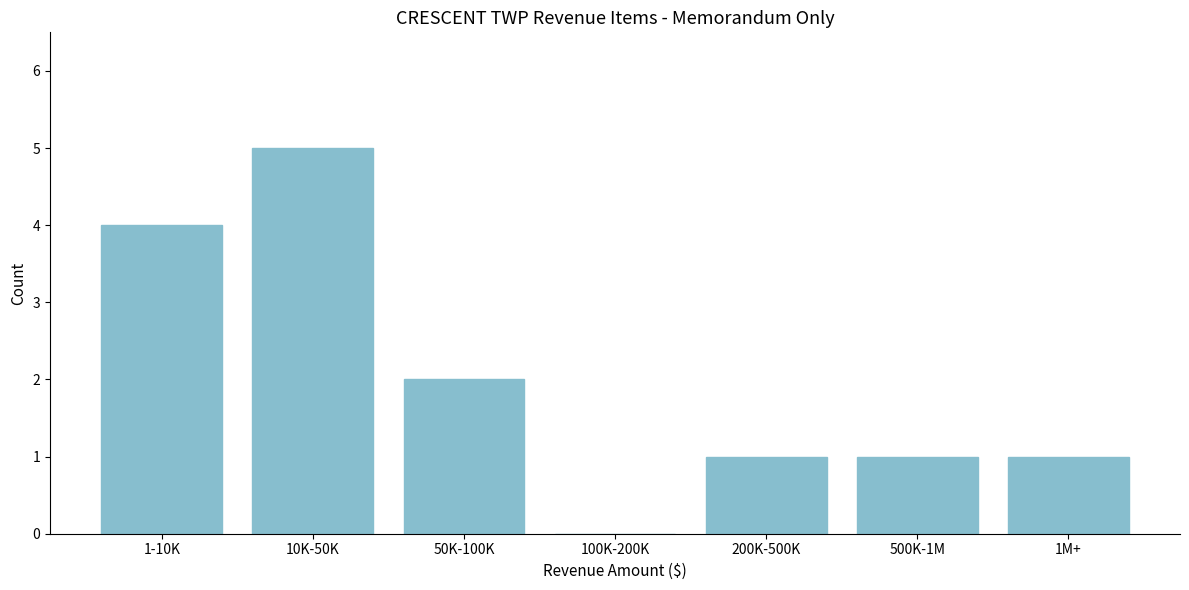

Reading right to left, list all the values displayed in this chart.

1M+=1	500K-1M=1	200K-500K=1	100K-200K=0	50K-100K=2	10K-50K=5	1-10K=4